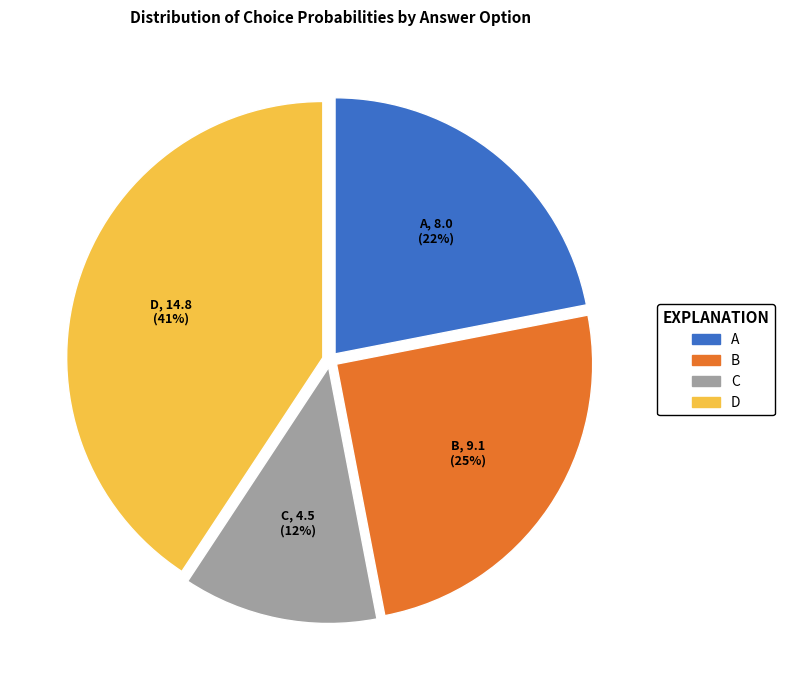

To the nearest percent, what portion does A represent?

22%